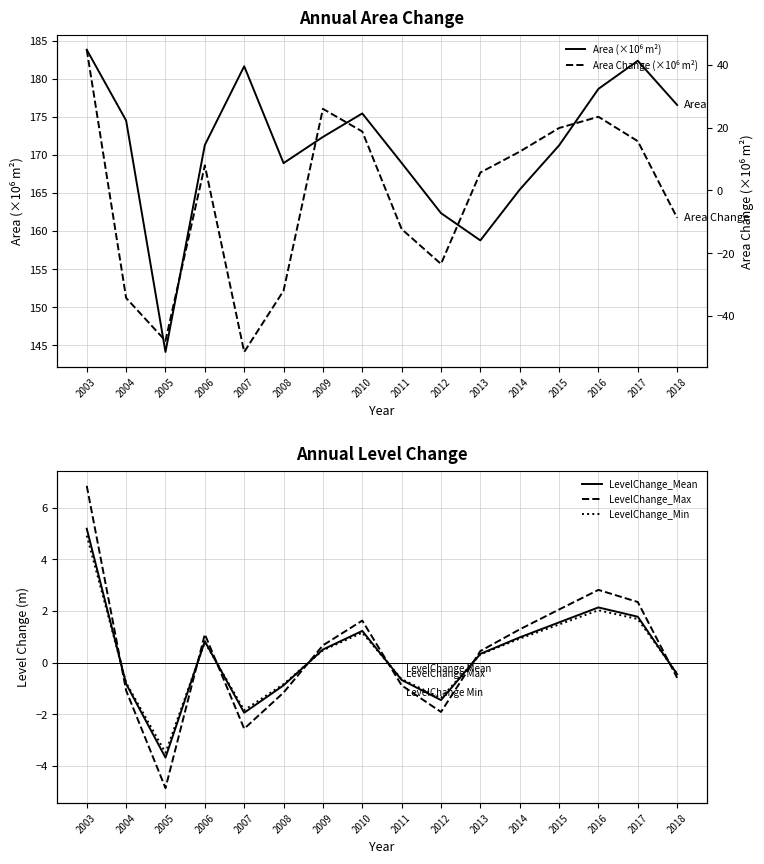

Is it true that LevelChange_Mean equals 0.9 at 2016?

False